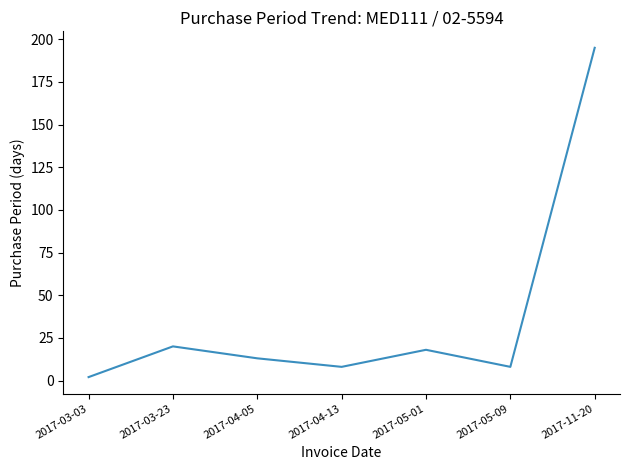

How many values are below 13?

3